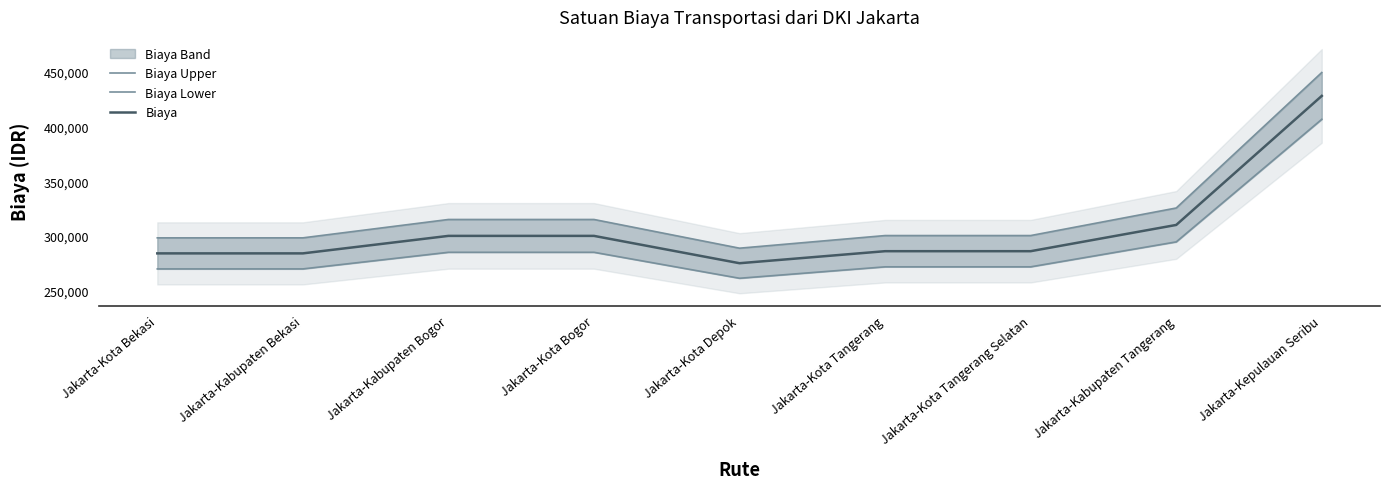

Reading left to right, what are all the values shown in this chart?

Biaya Upper: 298200	298200	315000	315000	288750	300300	300300	325500	449400
Biaya Lower: 269800	269800	285000	285000	261250	271700	271700	294500	406600
Biaya: 284000	284000	300000	300000	275000	286000	286000	310000	428000